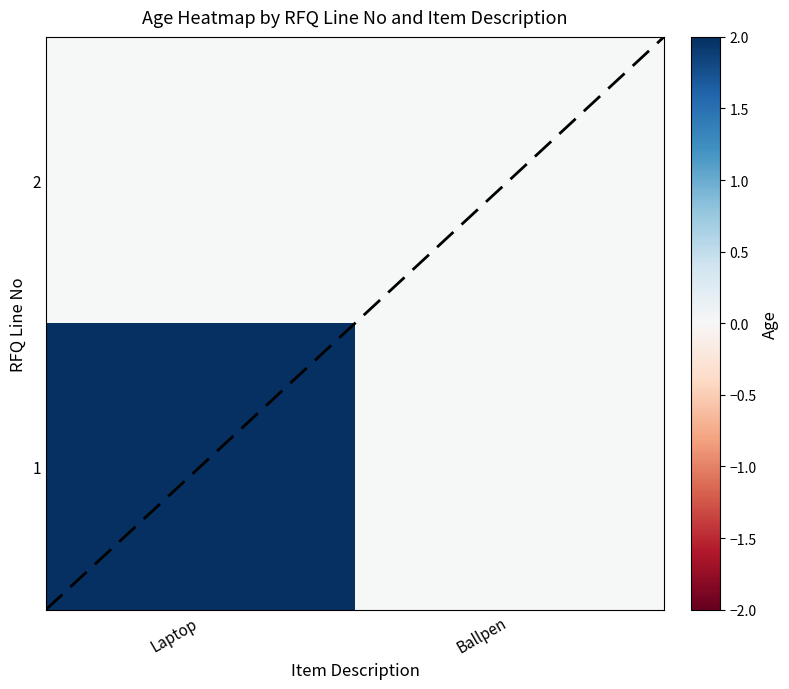

Rank the series by their maximum value, from lowest to highest.

2, 1